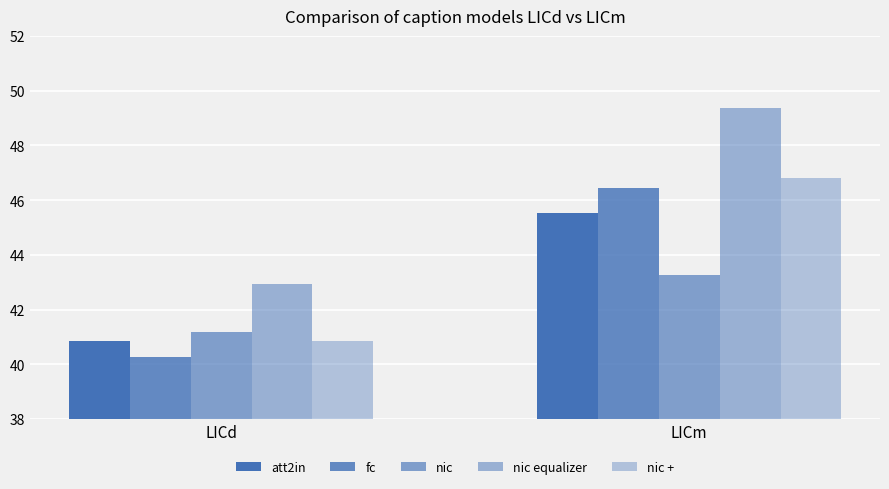

How many bars are there in each group?

5